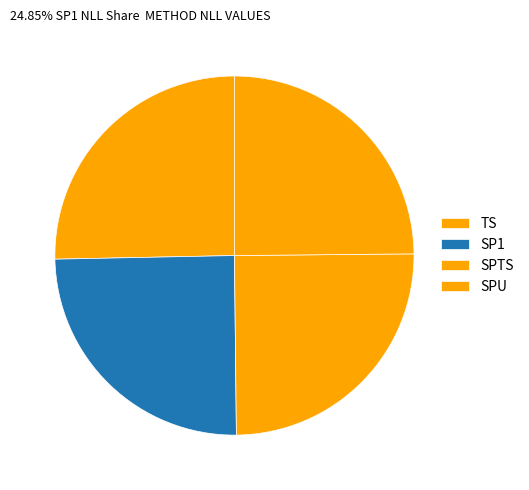

Which has a higher value, SPTS or SP1?

SPTS